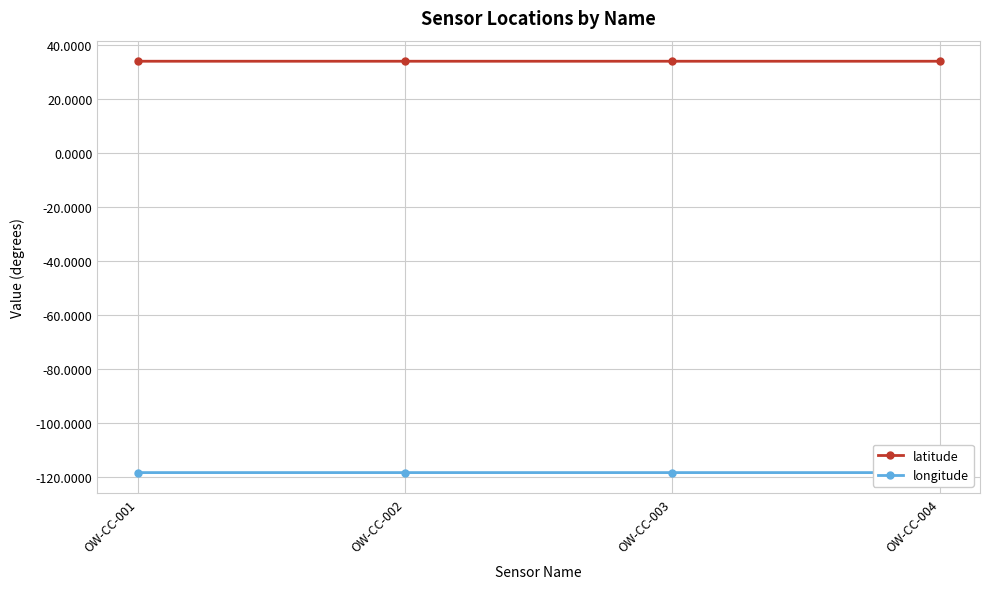

Which series has the widest spread of values?

longitude